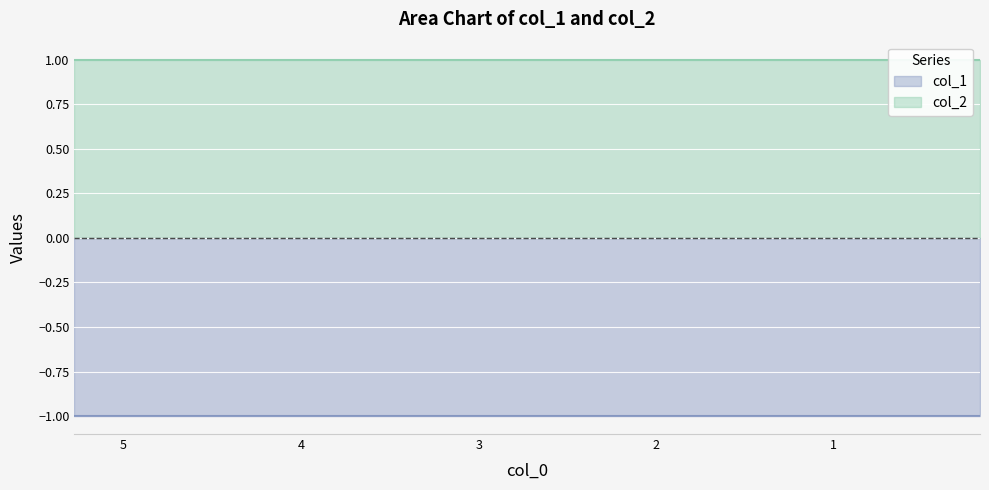

List the series in order of their overall mean, lowest first.

col_1, col_2